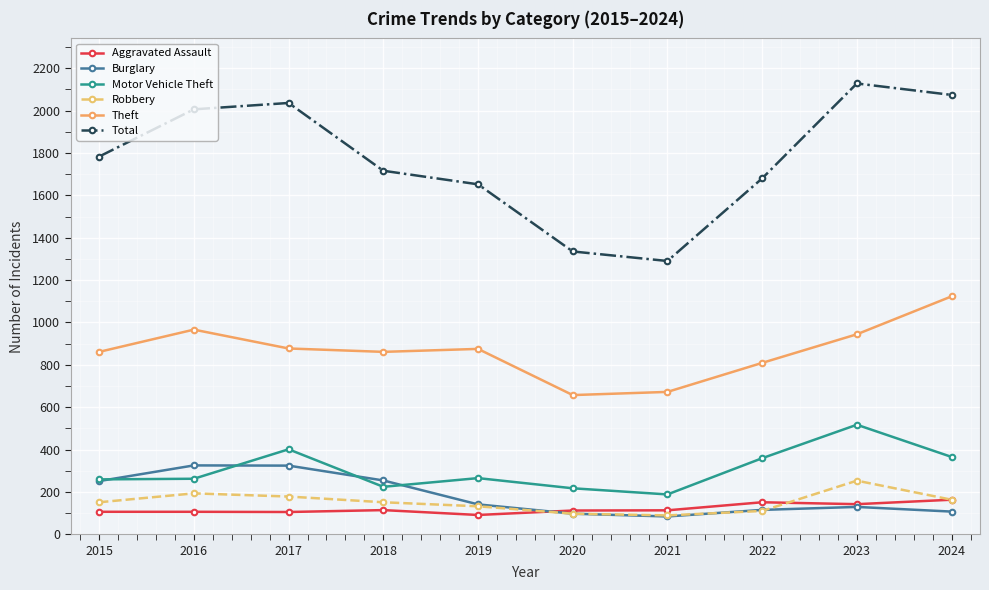

What is the difference between the Aggravated Assault values at 2019 and 2020?

21